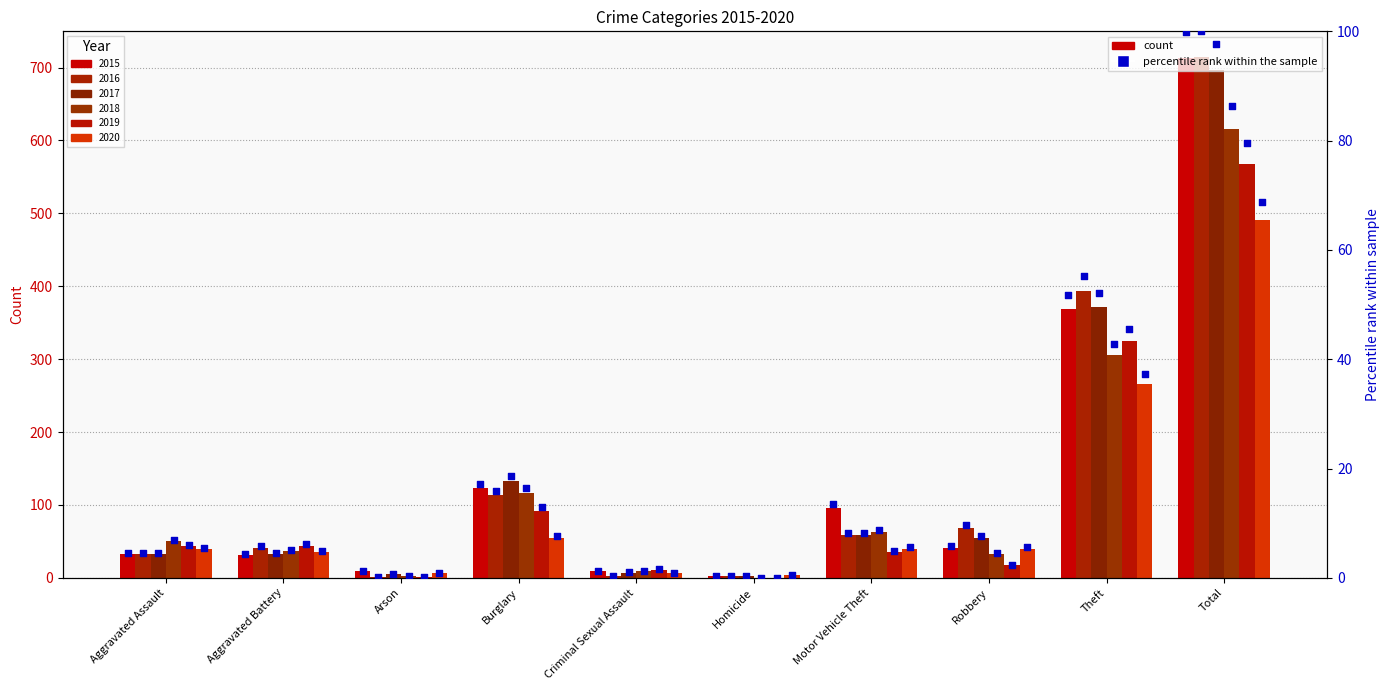

What is the change in value from Arson to Motor Vehicle Theft?

+12.2